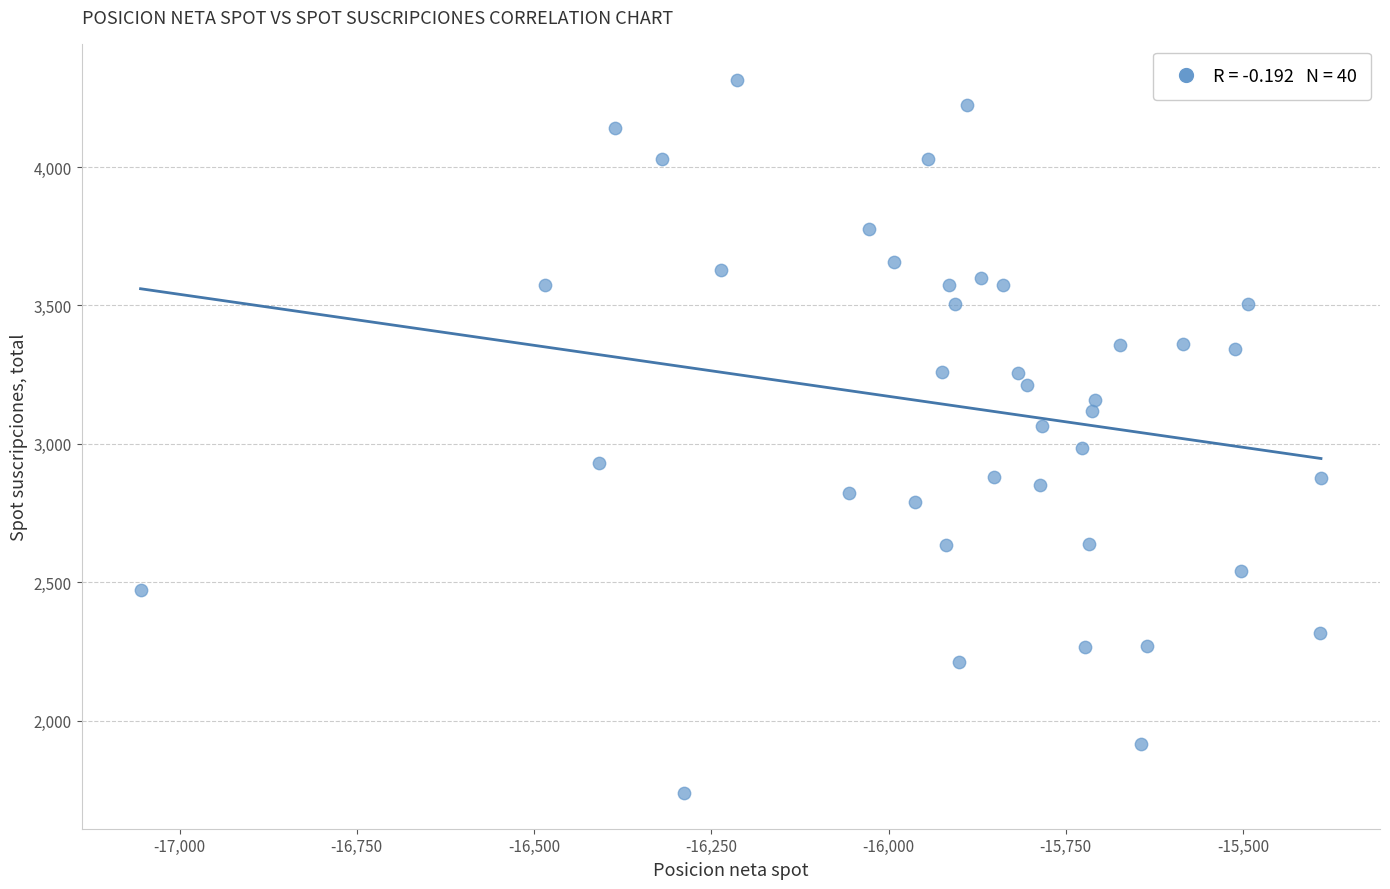

What is the range of Y values (max minus min)?

2578